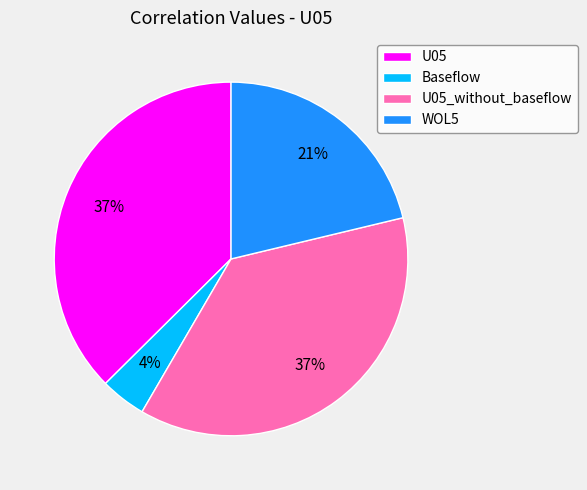

Which slice is the smallest?

Baseflow